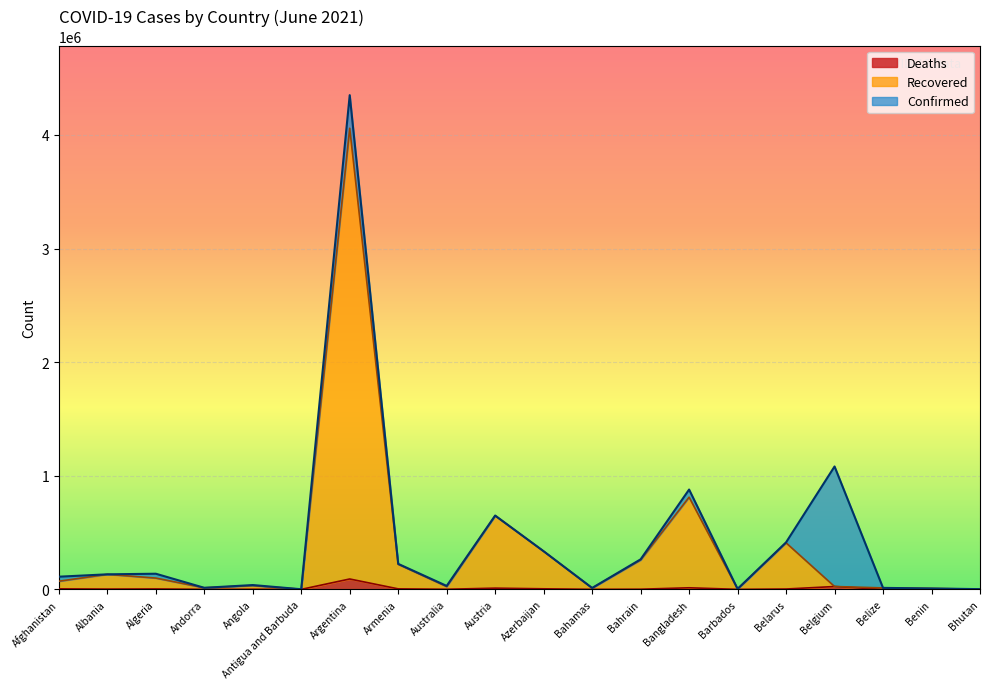

What is the difference between the Confirmed values at Azerbaijan and Australia?

305317